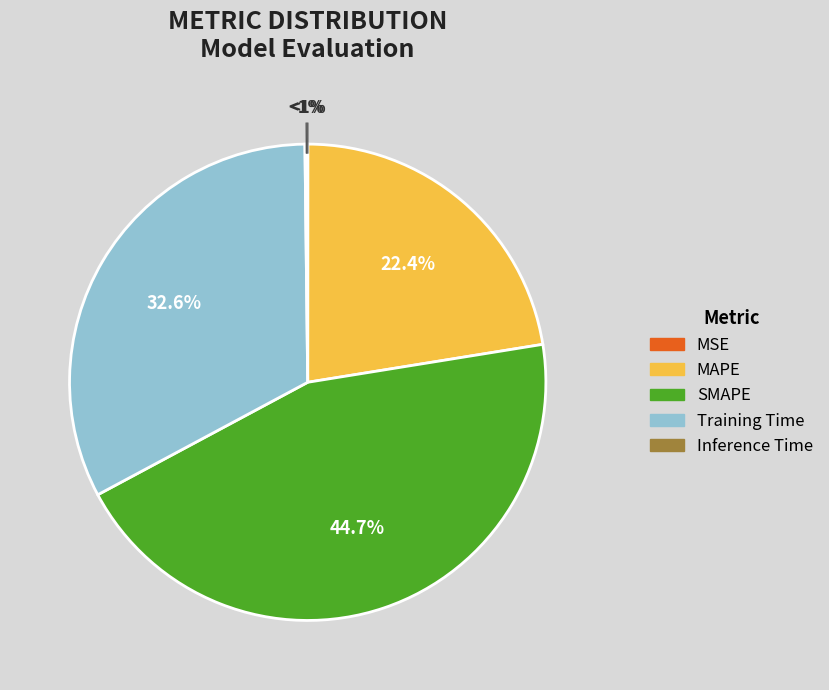

Does any single category account for the majority?

No